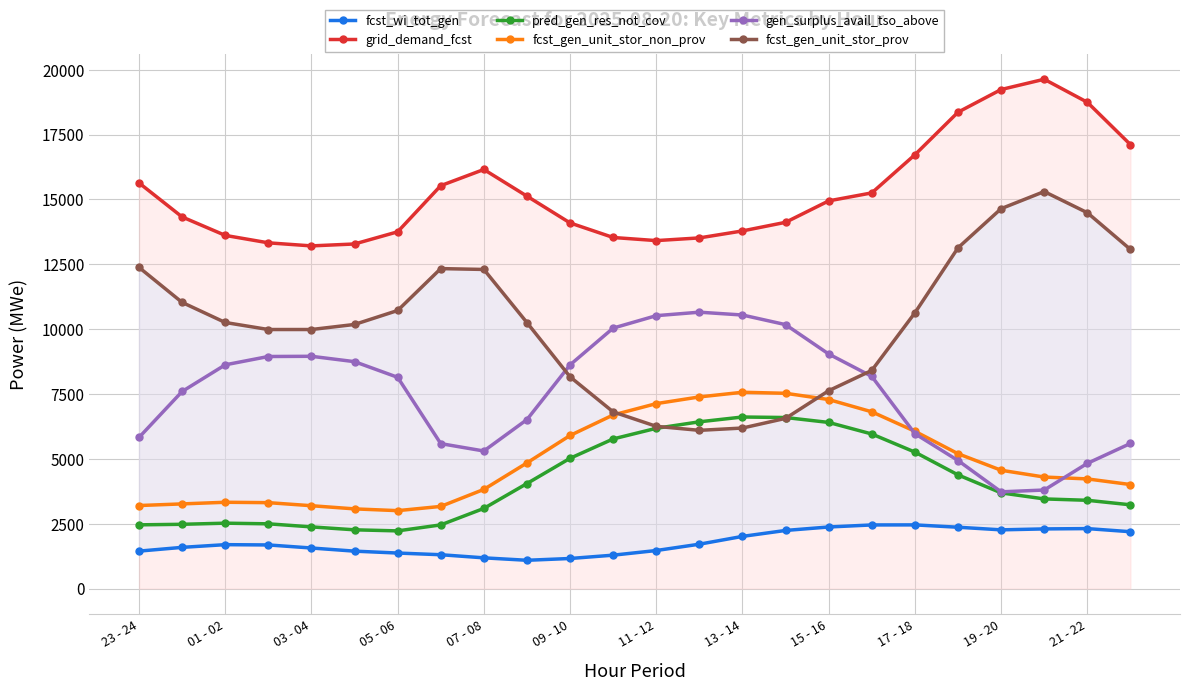

True or false: grid_demand_fcst and fcst_gen_unit_stor_non_prov intersect in this chart.

False